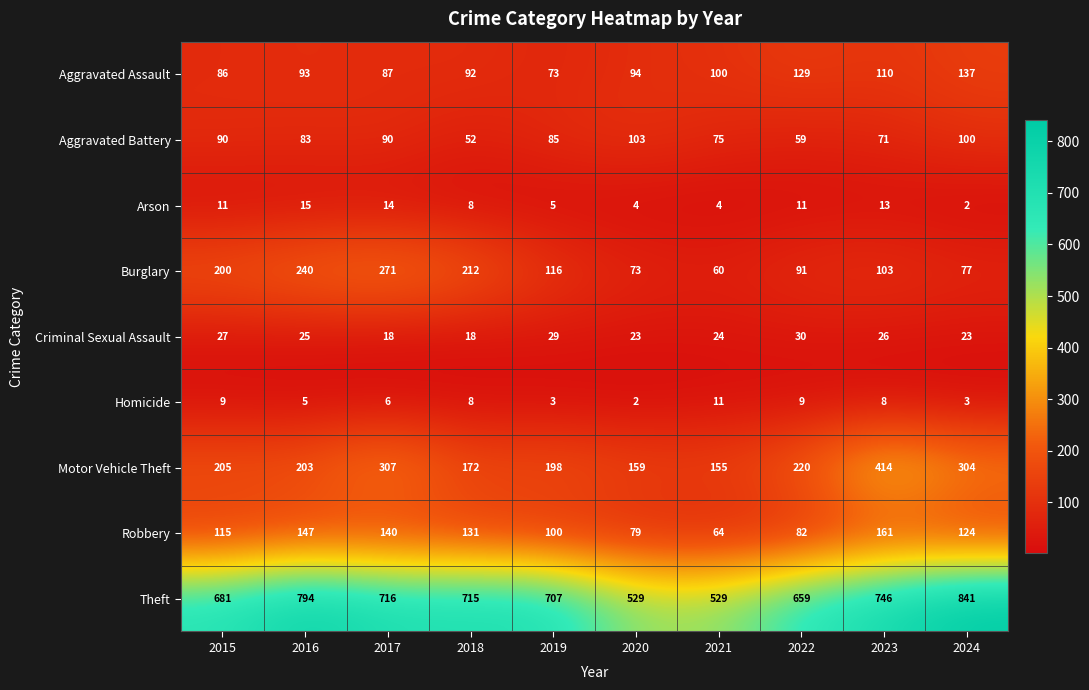

At which label does Homicide reach its peak?

2021